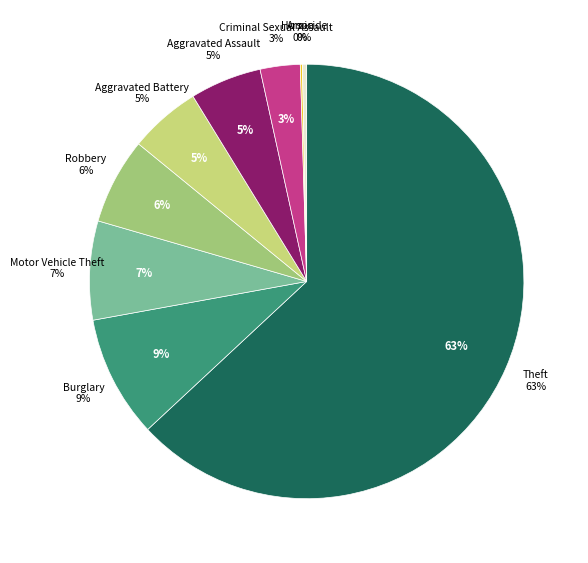

To the nearest percent, what is the average slice percentage?

11%